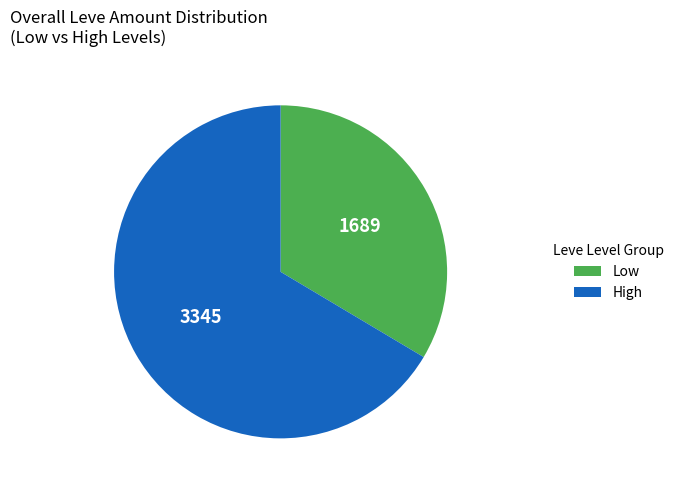

Between Low and High, which is larger?

High